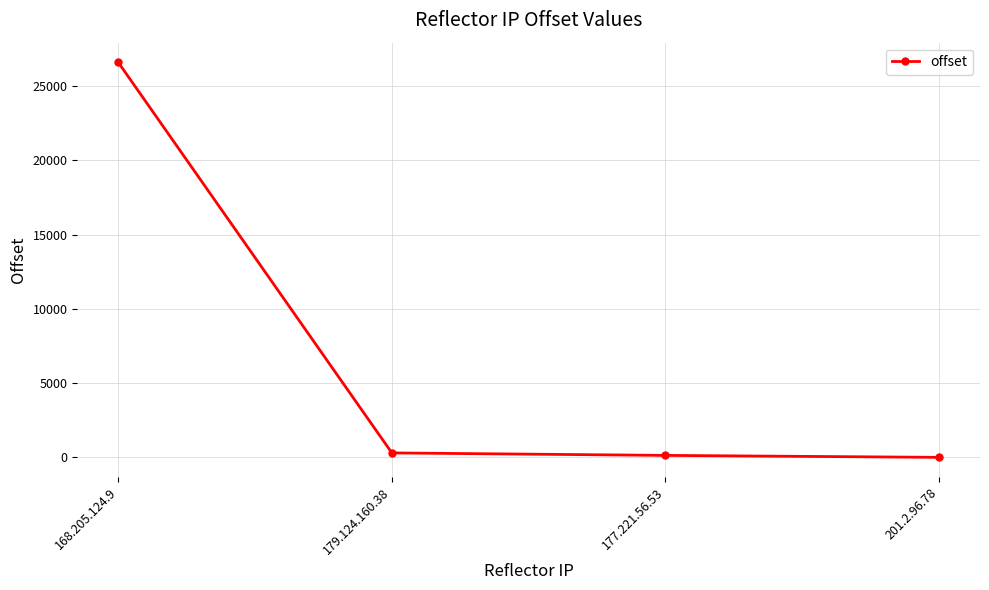

What position from the left is 177.221.56.53?

3